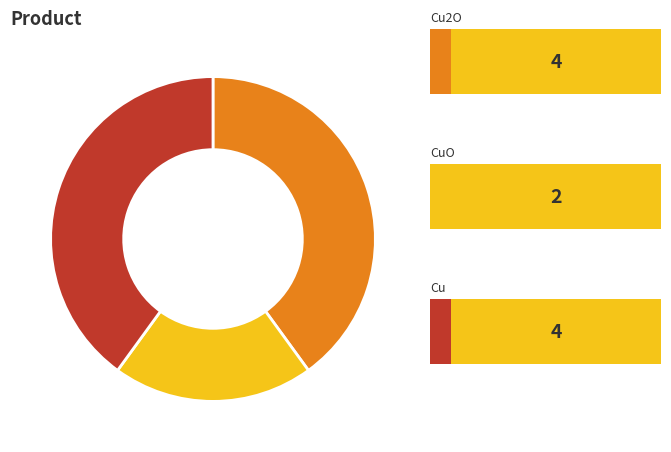

Is there a majority slice in this chart?

No